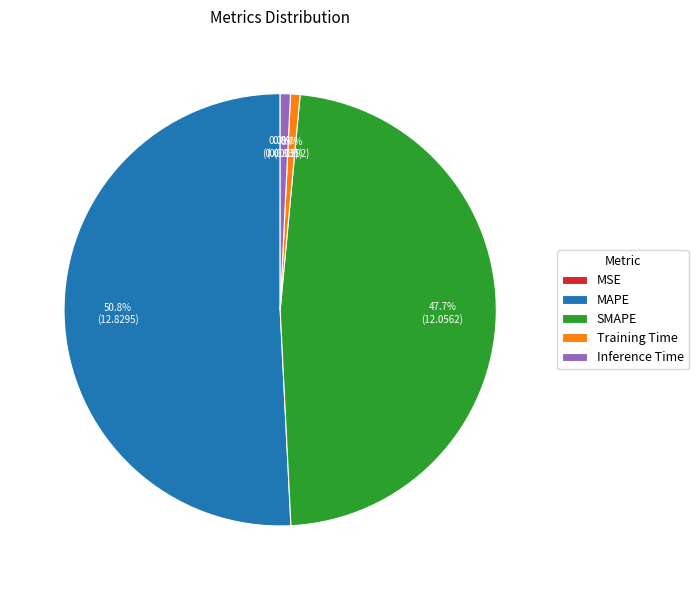

Is there a majority slice in this chart?

Yes